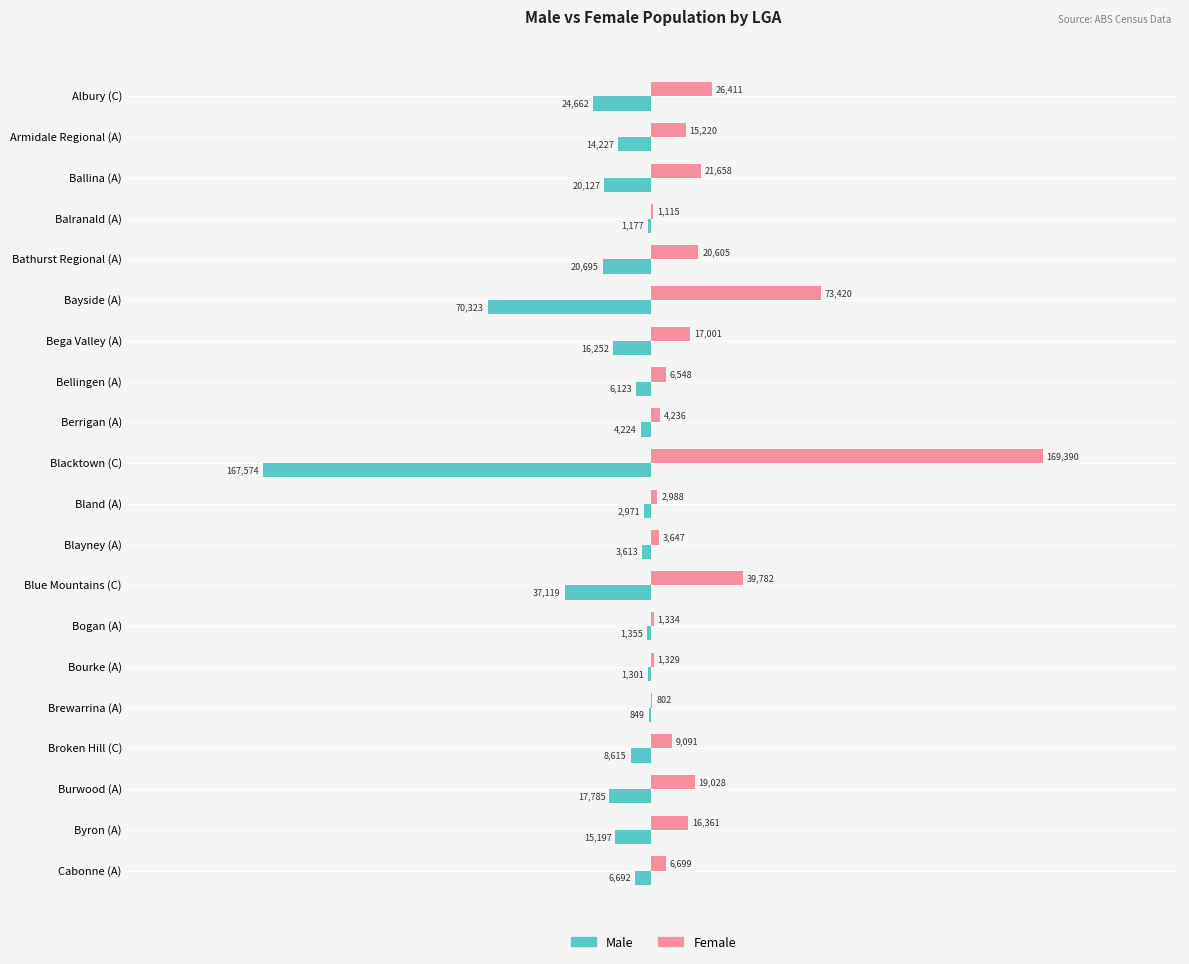

Is the value of Male at Bega Valley (A) greater than the value of Female at Burwood (A)?

No